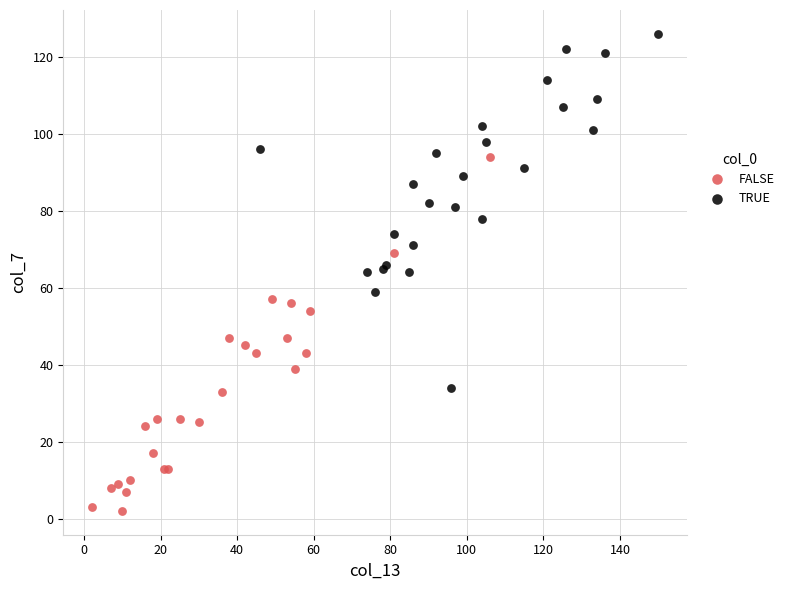

Which series reaches the minimum Y coordinate?

FALSE